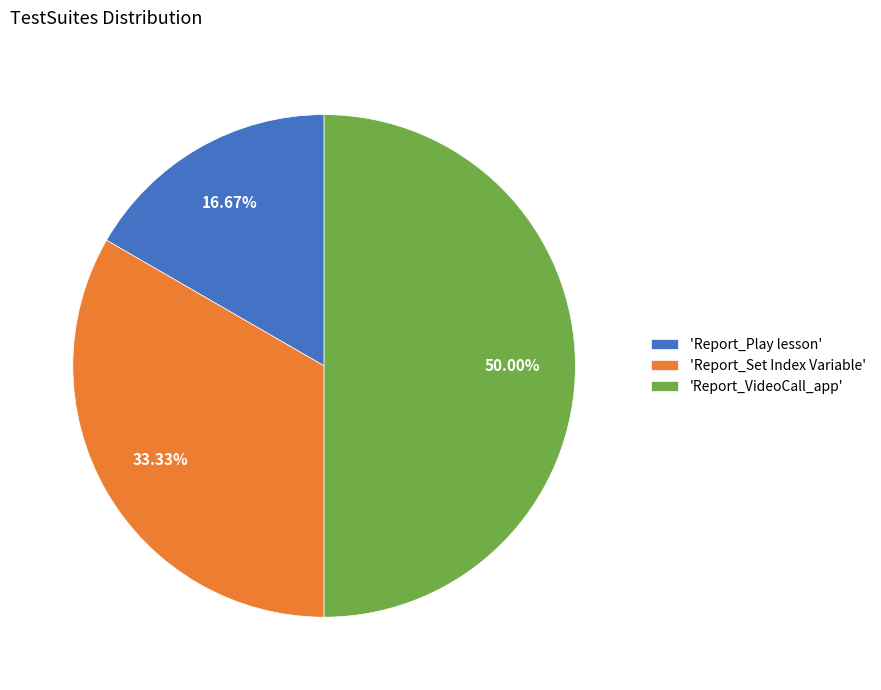

What is the ratio of the value at 'Report_Play lesson' to the value at 'Report_Set Index Variable'?

0.5